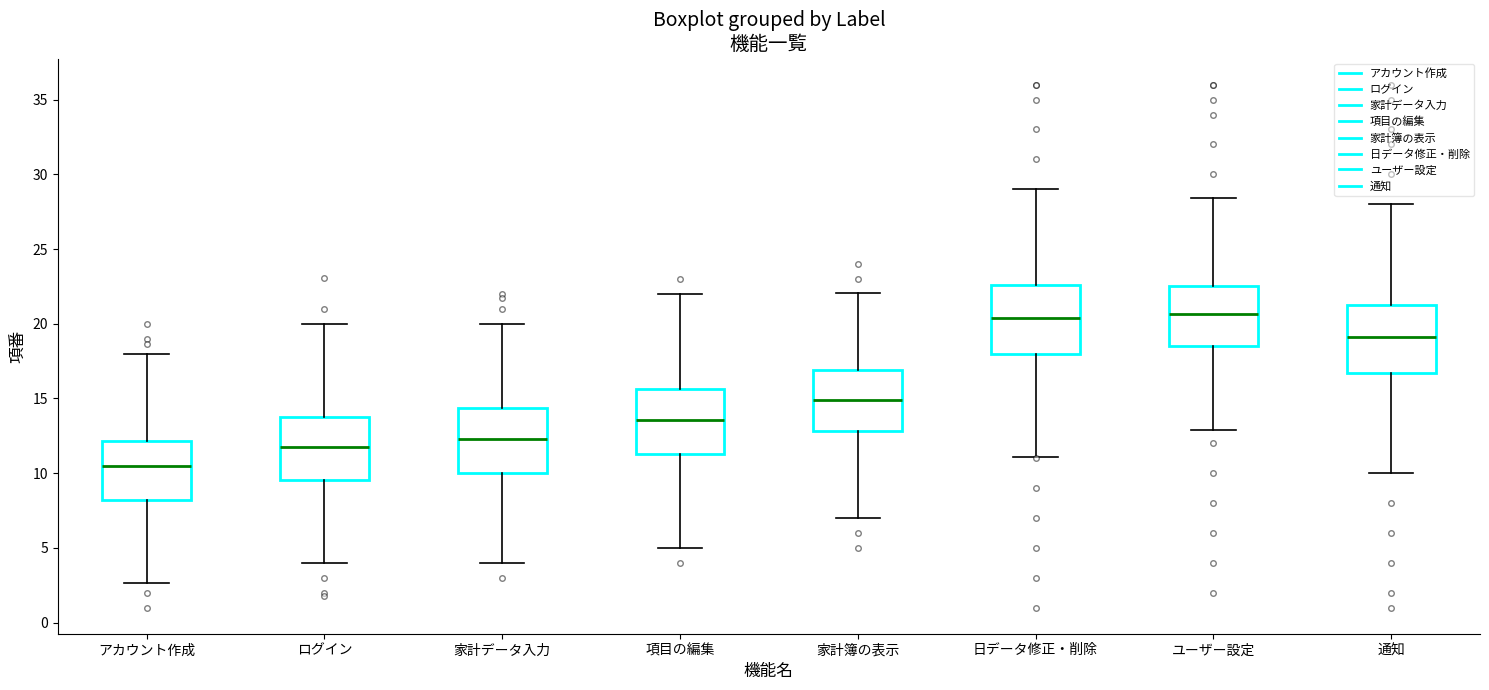

Reading left to right, transcribe this box plot: for each box, give where its median line is, the range the box spans, and where its two whiskers end, as read against the y-axis. The values are not printed on the chart, so give them approximately, as read against the axis.

アカウント作成: median 10.5, box 8.0 to 12.0, whiskers 2.5 to 18.0
ログイン: median 11.5, box 9.5 to 14.0, whiskers 4.0 to 20.0
家計データ入力: median 12.5, box 10.0 to 14.5, whiskers 4.0 to 20.0
項目の編集: median 13.5, box 11.5 to 15.5, whiskers 5.0 to 22.0
家計簿の表示: median 15.0, box 13.0 to 17.0, whiskers 7.0 to 22.0
日データ修正・削除: median 20.5, box 18.0 to 22.5, whiskers 11.0 to 29.0
ユーザー設定: median 20.5, box 18.5 to 22.5, whiskers 13.0 to 28.5
通知: median 19.0, box 16.5 to 21.0, whiskers 10.0 to 28.0